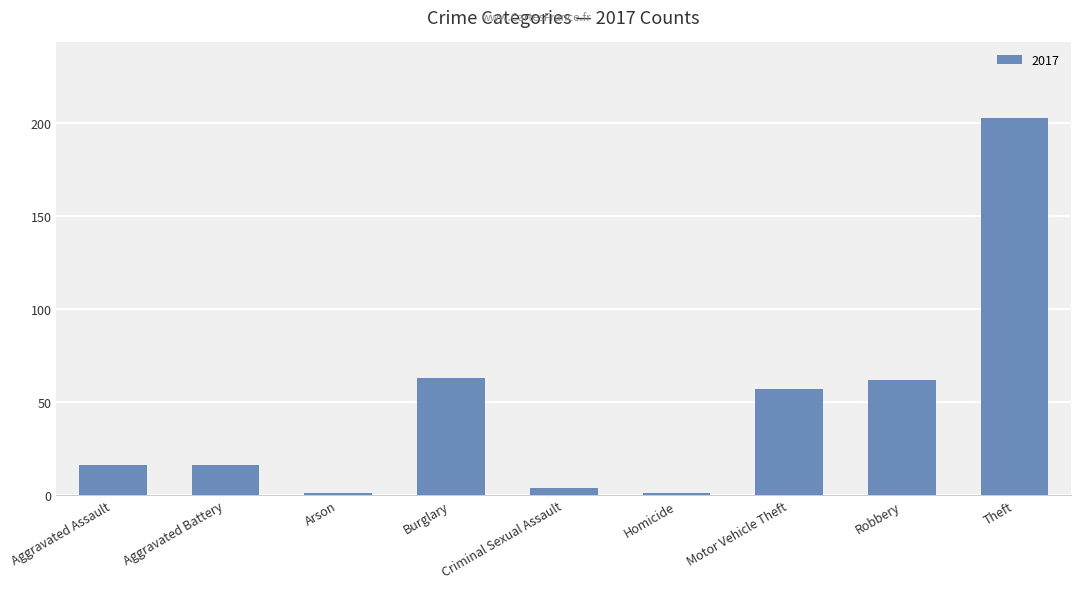

What is the sum of all values?

423